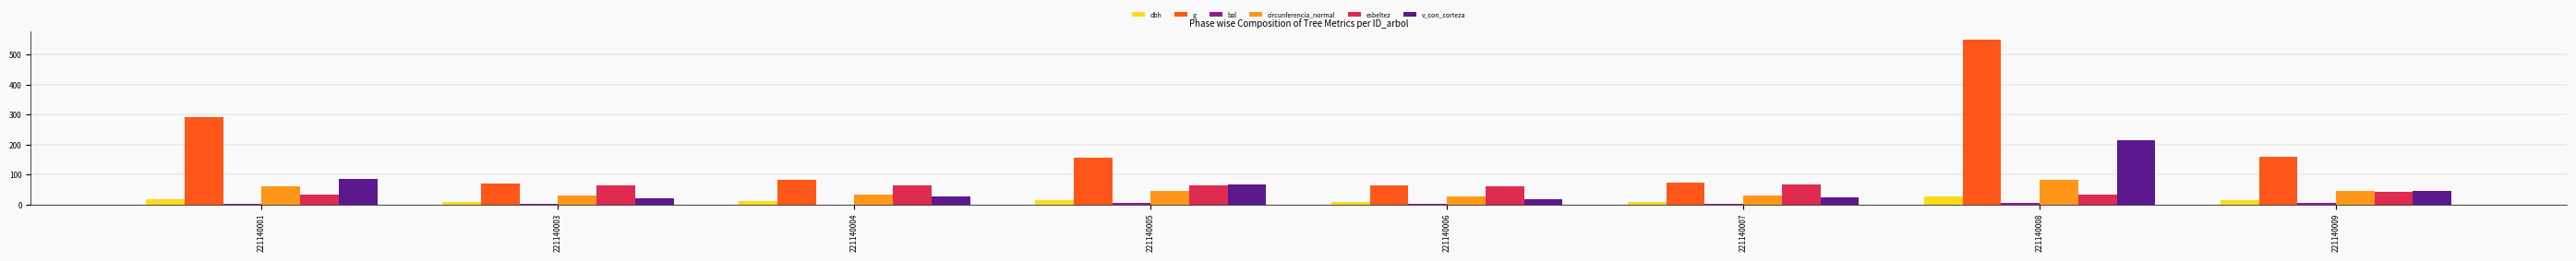

Which series changed the most between 221140005 and 221140006?

g